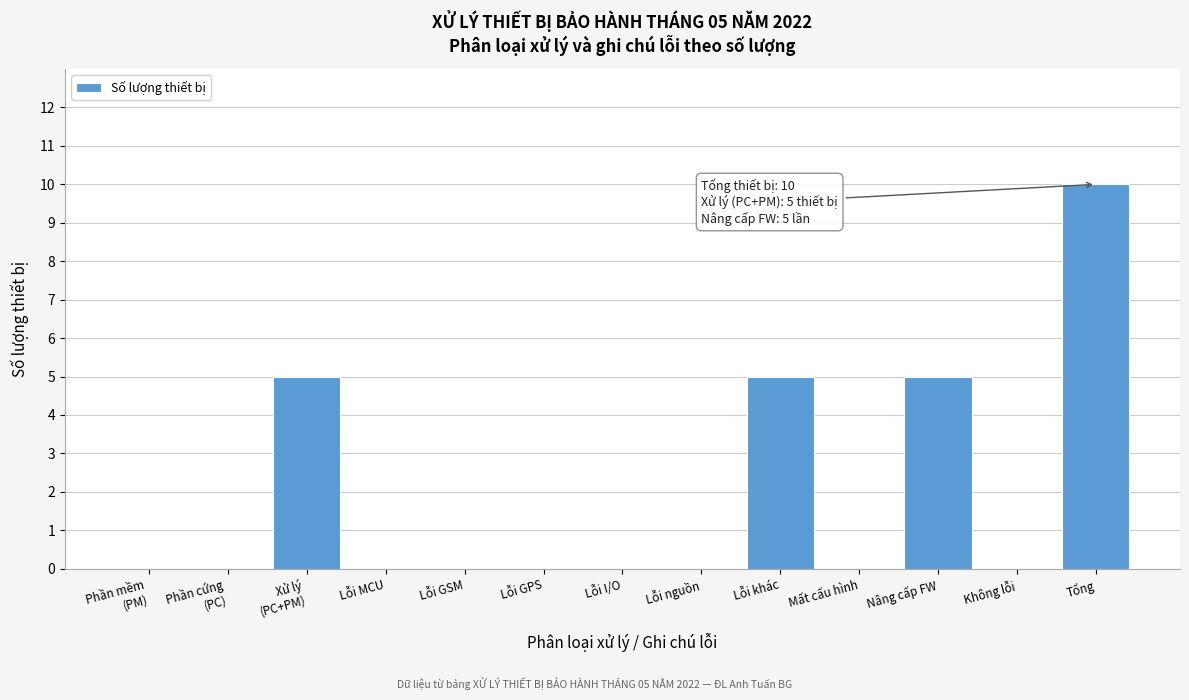

What is the sum of all values?

25